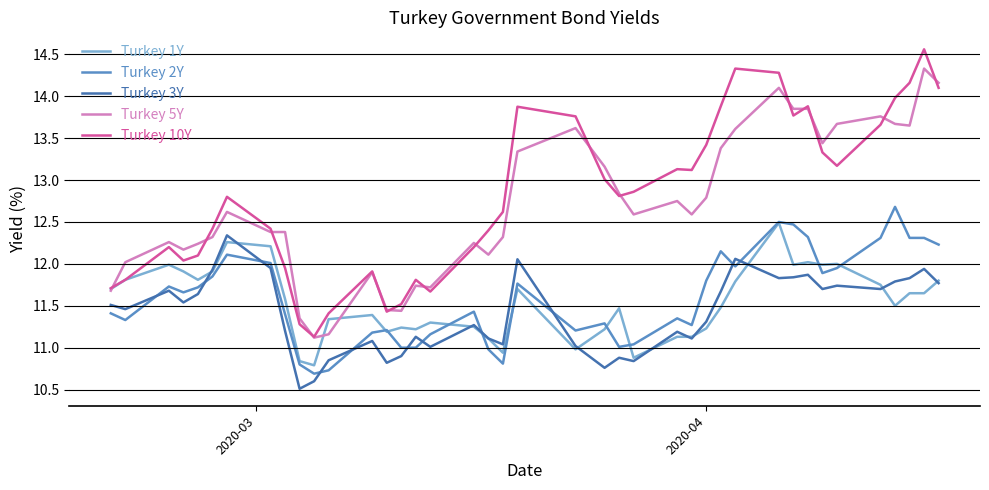

Which series has the widest spread of values?

Turkey 10Y